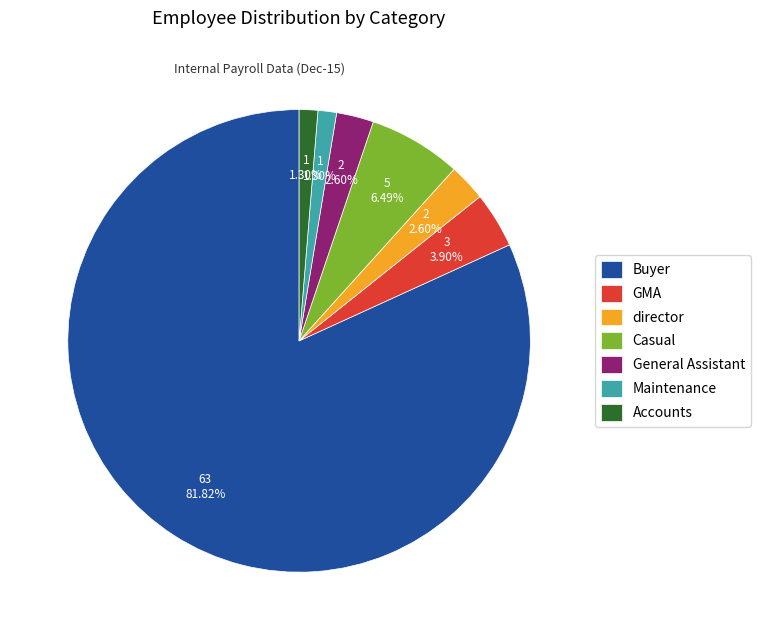

To the nearest percent, what is the difference between the largest and smallest slice percentages?

81%